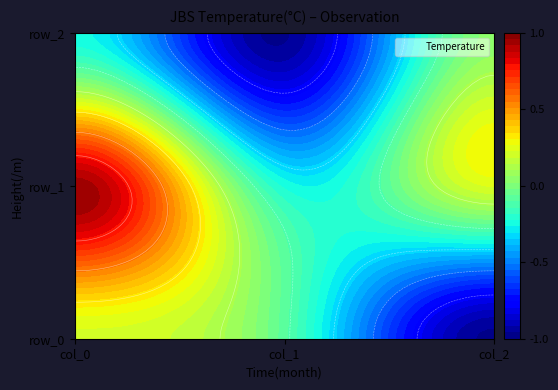

Which category has the lowest value across all series?

col_2